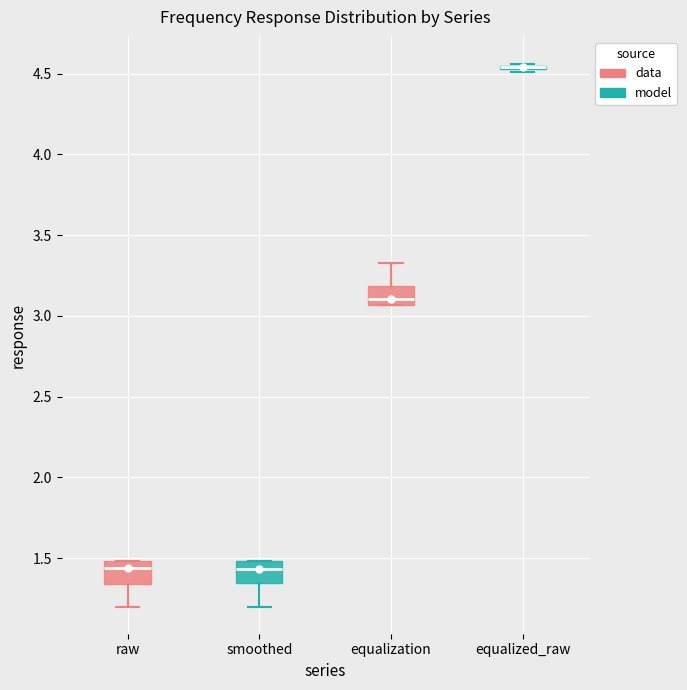

Where is the lower edge of the box for smoothed on the y-axis? The values are not printed on the chart, so give them approximately, as read against the axis.

1.35